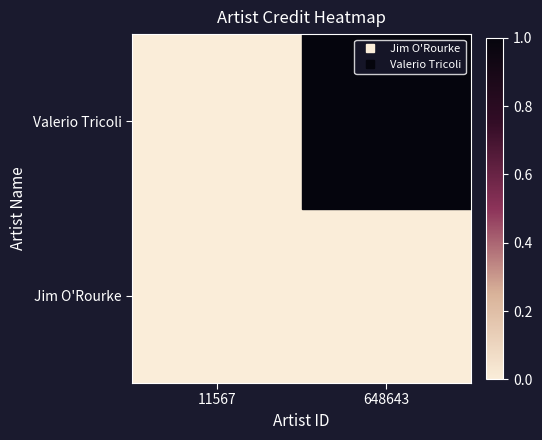

At 648643, list the series in order from smallest to largest.

Jim O'Rourke, Valerio Tricoli